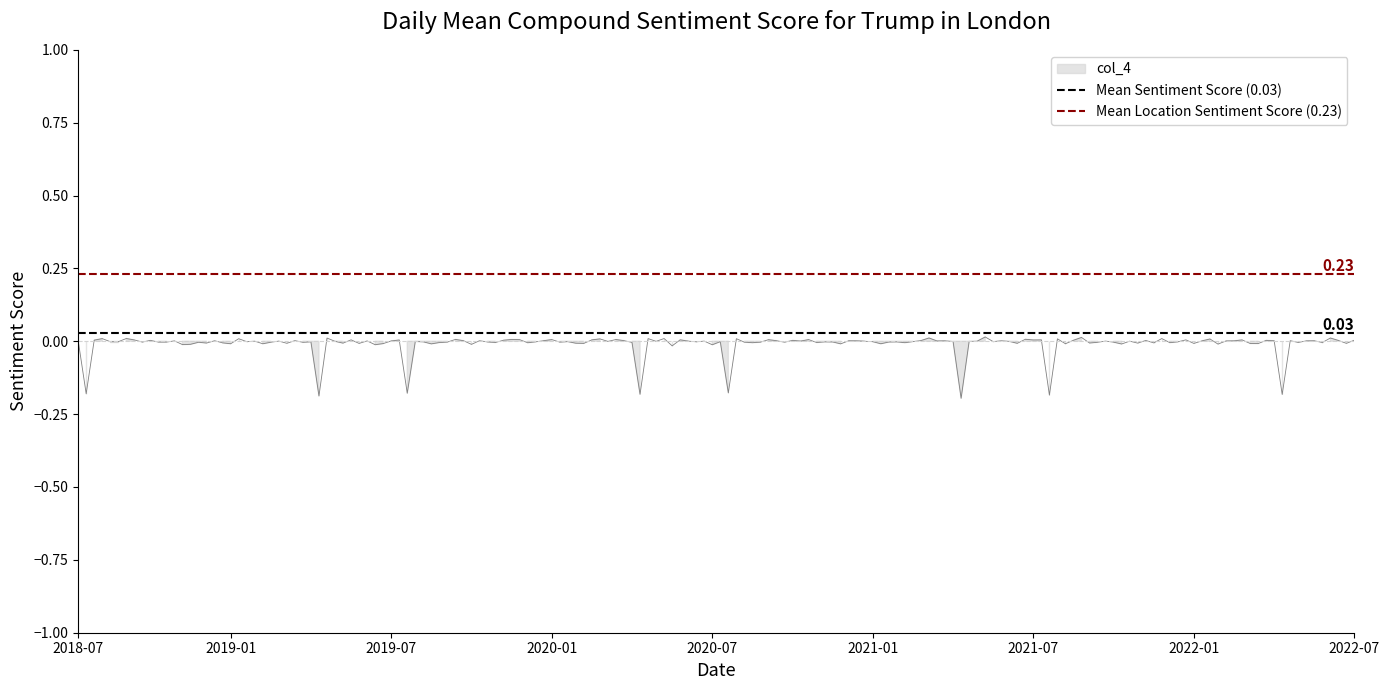

Is the value of Mean Location Sentiment Score (0.23) at 2019-01 greater than the value of Mean Sentiment Score (0.03) at 2018-07?

Yes